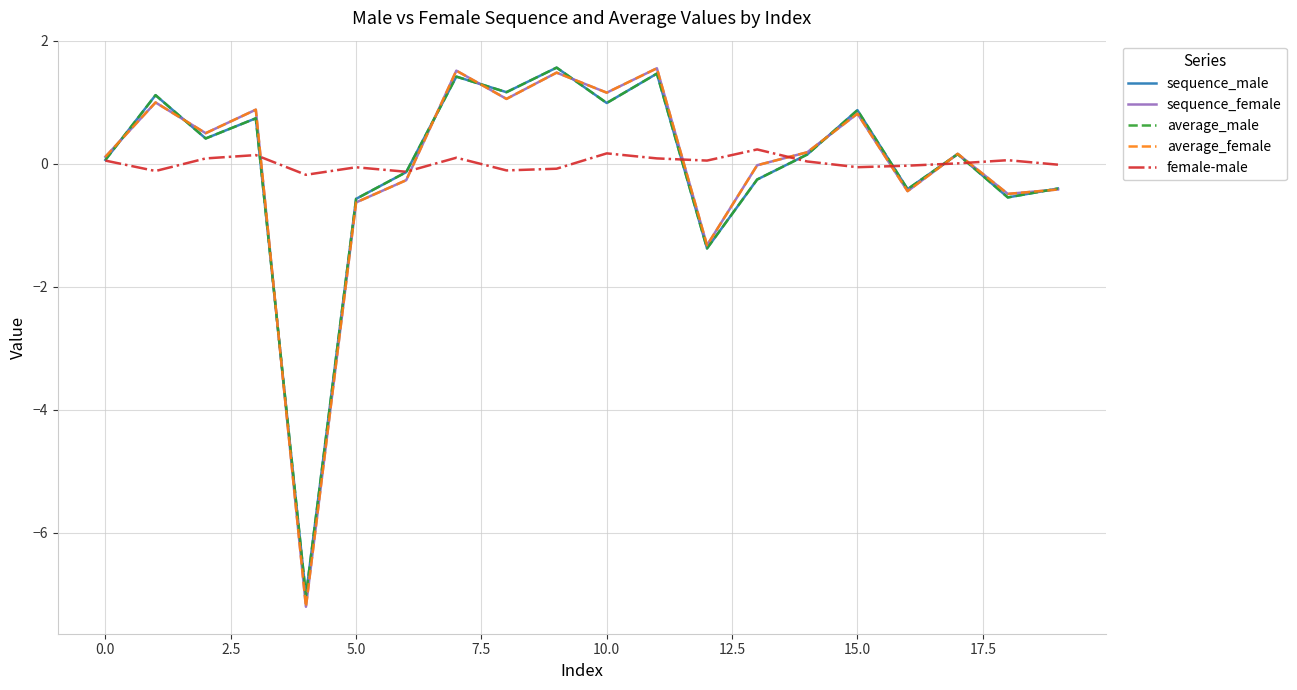

What is the lowest value of the sequence_female series?

-7.2